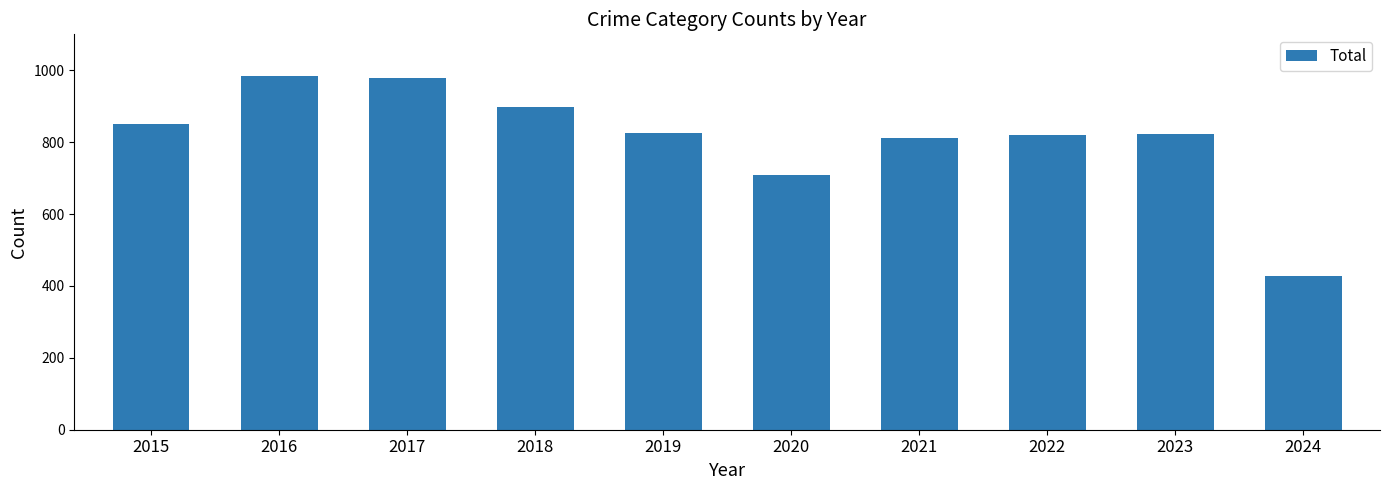

What is the difference between the maximum and minimum values?

554